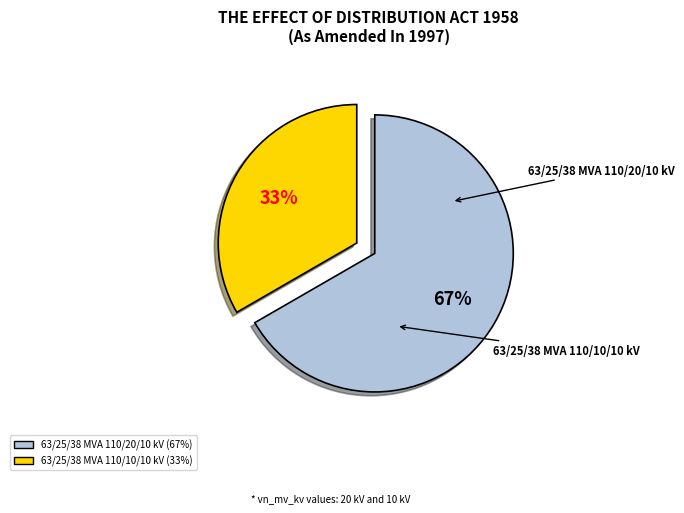

Is it true that 63/25/38 MVA 110/10/10 kV is 33% of the pie?

True